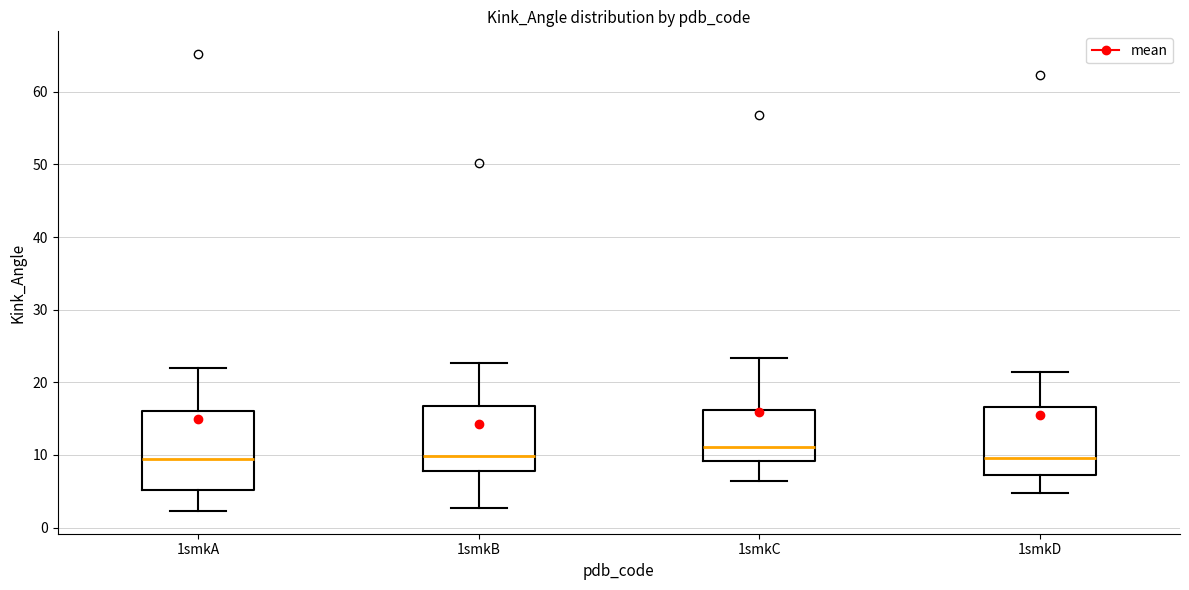

Which box is the tallest, from its lower edge to its upper edge?

1smkA